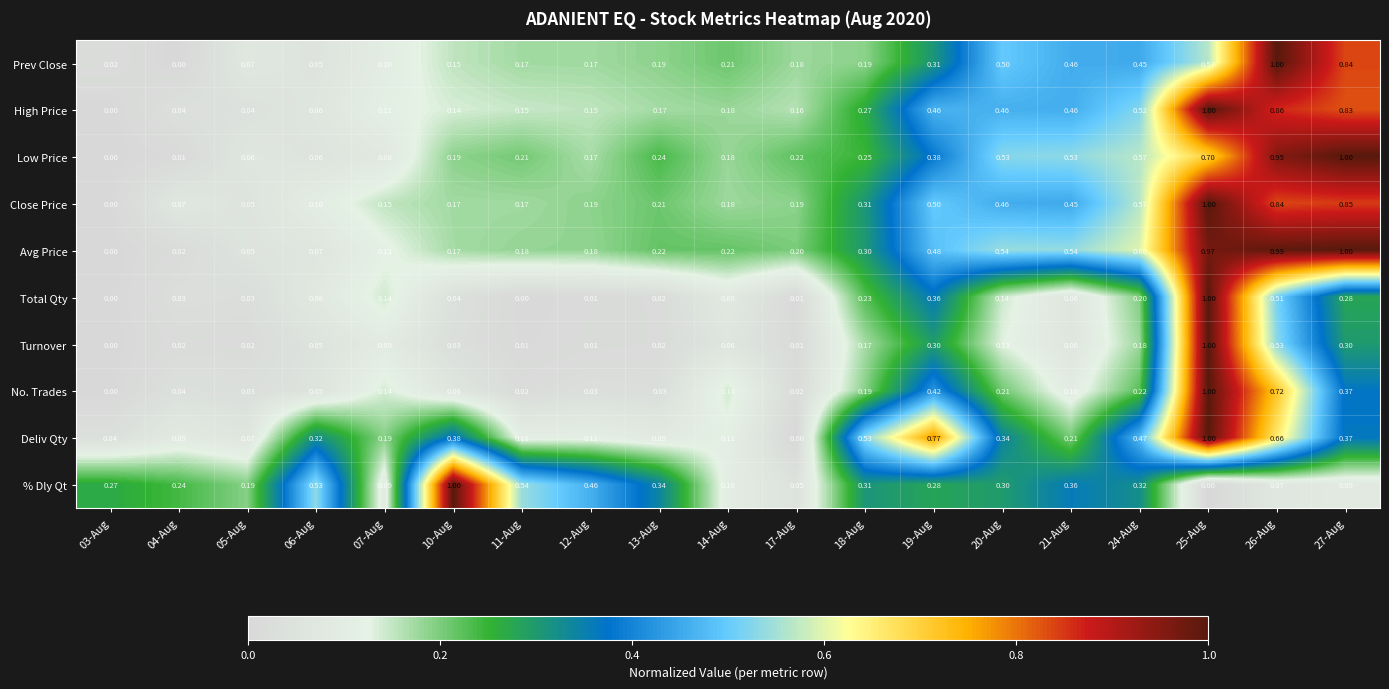

Between 04-Aug and 14-Aug, which series saw the biggest shift?

Prev Close